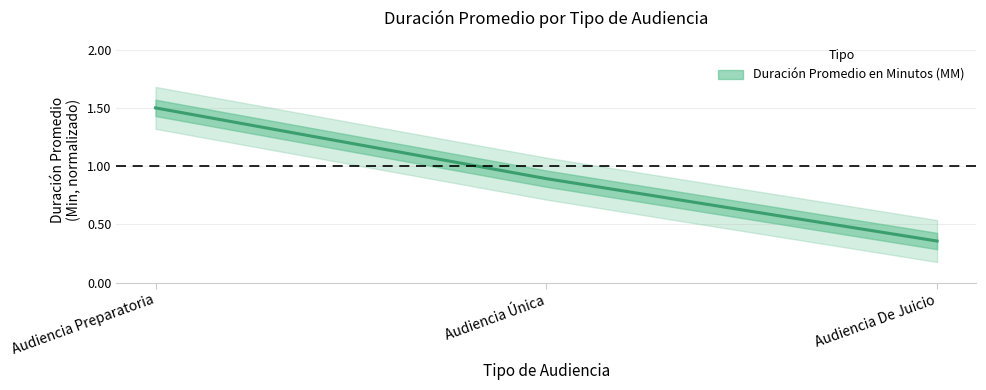

At which category does the chart reach its peak across all series?

Audiencia Preparatoria